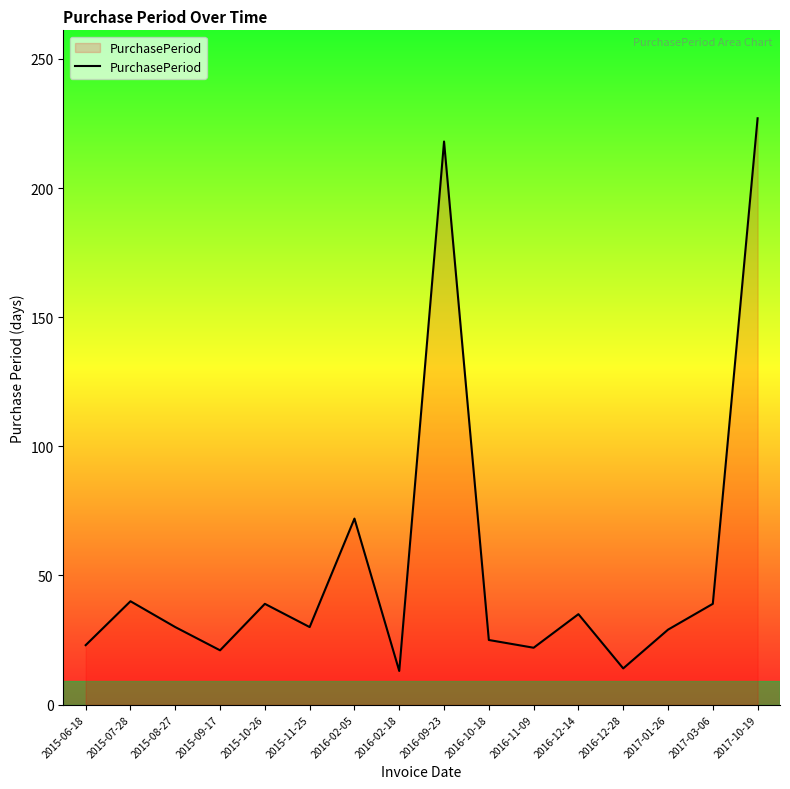

What is the minimum value shown in the chart?

13